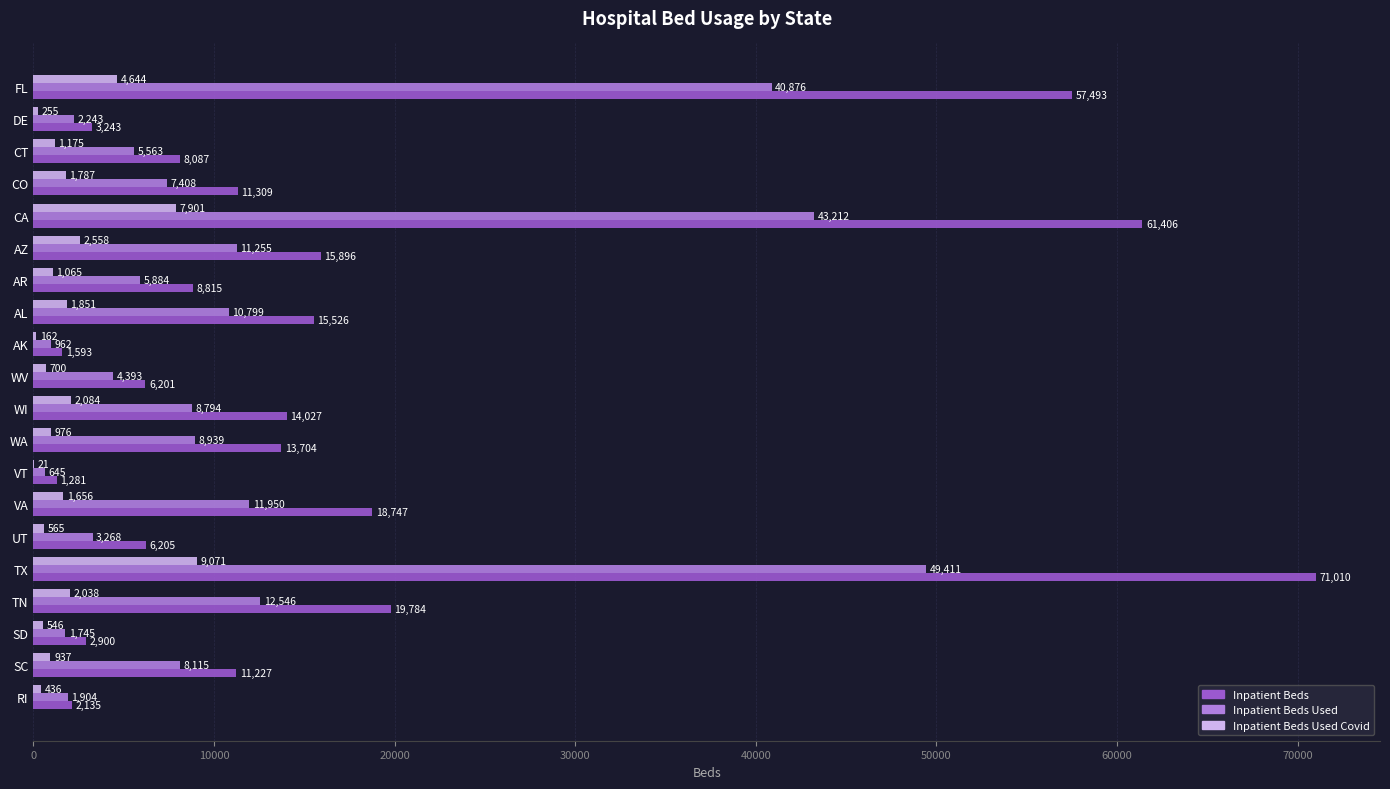

What are all the series names shown in the legend?

Inpatient Beds, Inpatient Beds Used, Inpatient Beds Used Covid